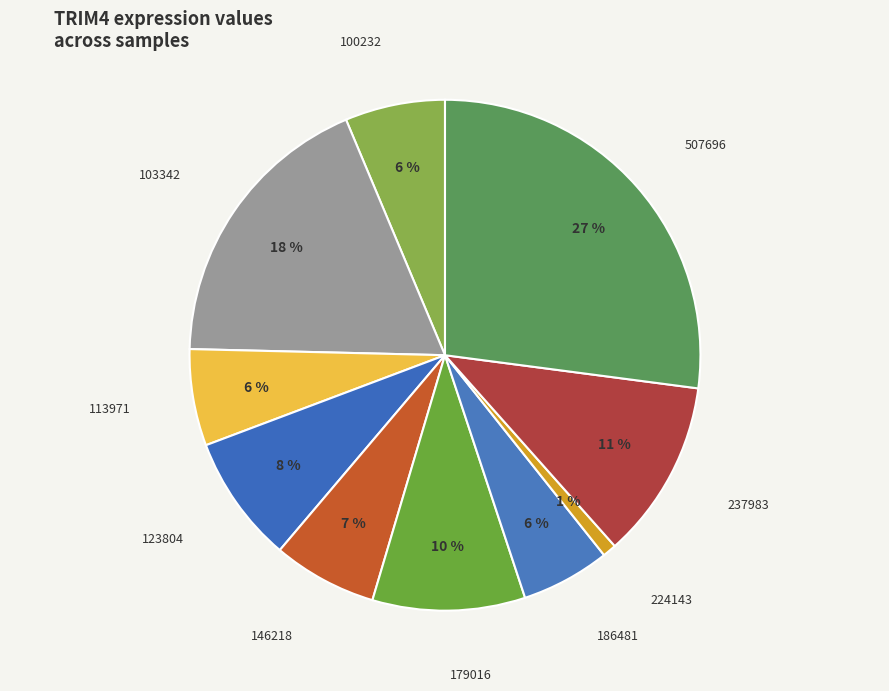

Does any single category account for the majority?

No